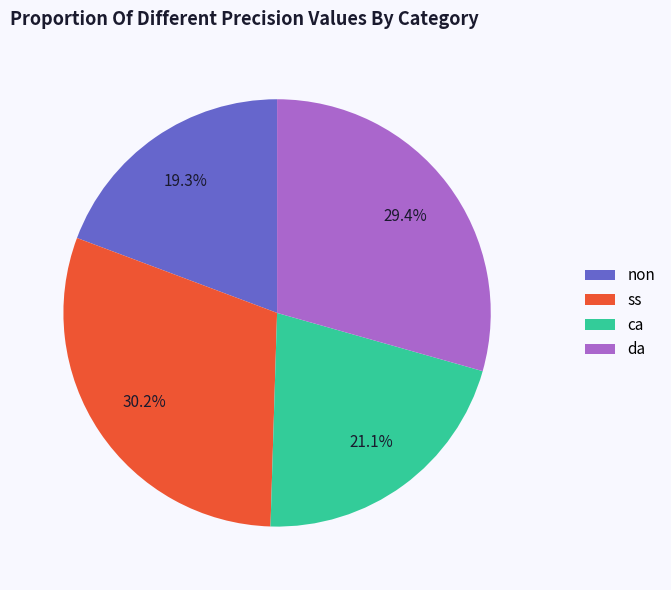

What is the largest slice in the pie chart?

ss